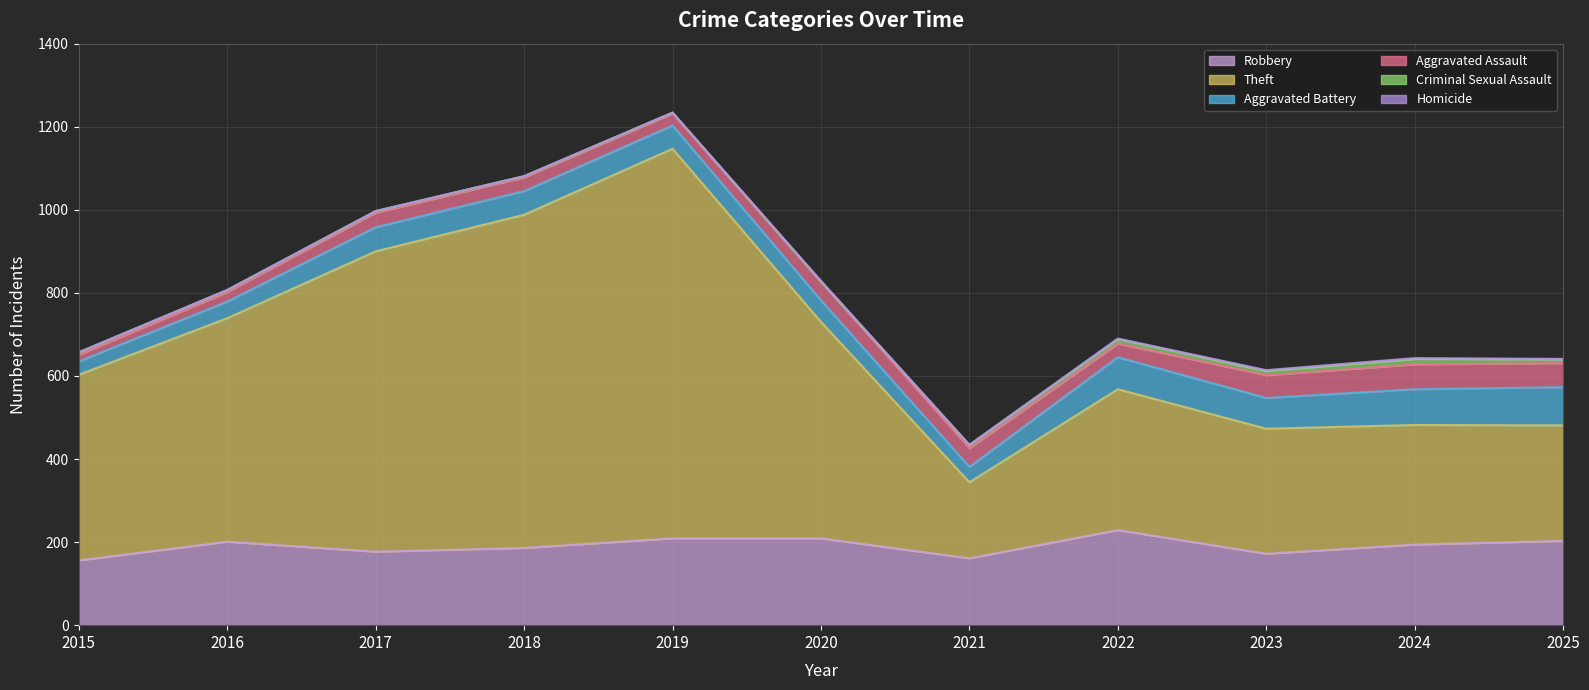

Reading right to left, what are all the values shown in this chart?

Robbery: 203	194	172	229	161	209	209	186	177	201	156
Theft: 278	288	301	339	183	521	938	802	723	538	447
Aggravated Battery: 92	86	74	77	37	52	56	57	58	40	32
Aggravated Assault: 58	60	55	33	45	45	29	33	35	23	16
Criminal Sexual Assault: 9	13	10	11	8	0	2	3	4	5	6
Homicide: 1	2	2	1	0	2	0	0	0	0	0